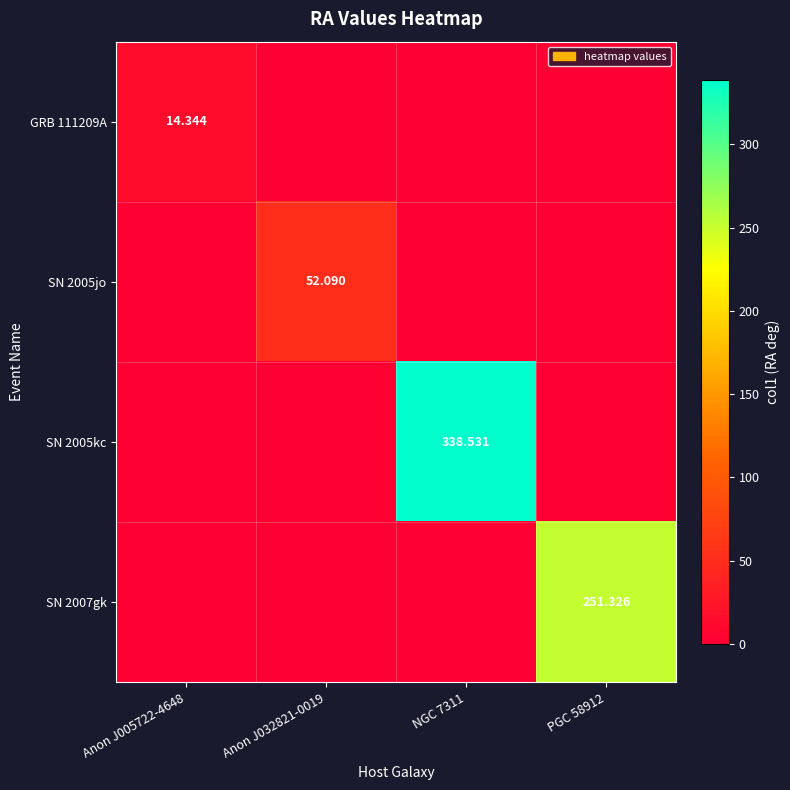

How many values in the SN 2005kc series exceed 0?

1